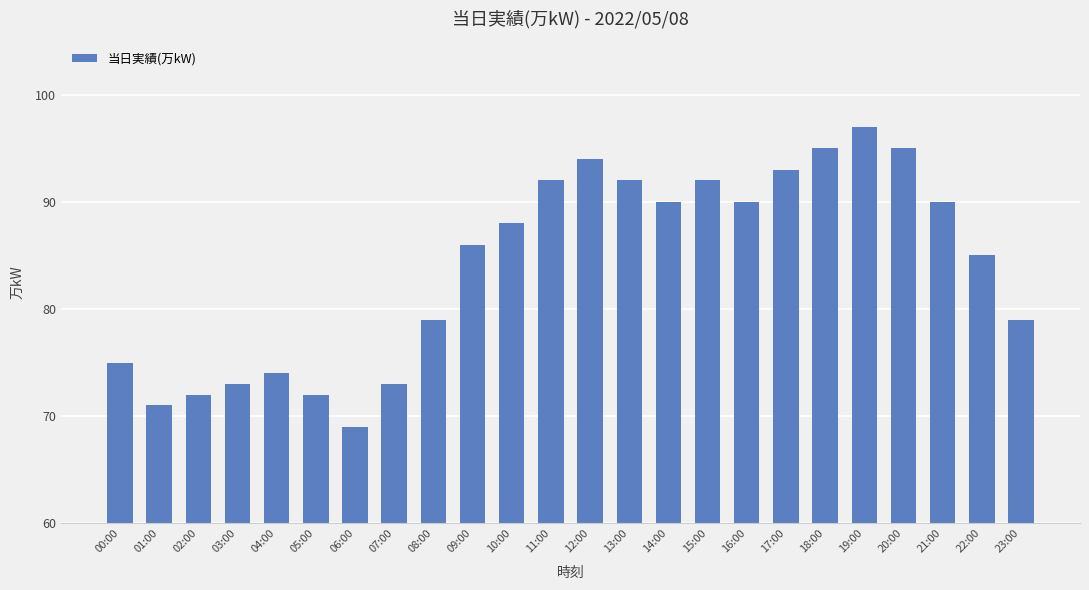

The chart shows a value of 90 at 21:00. True or false?

True